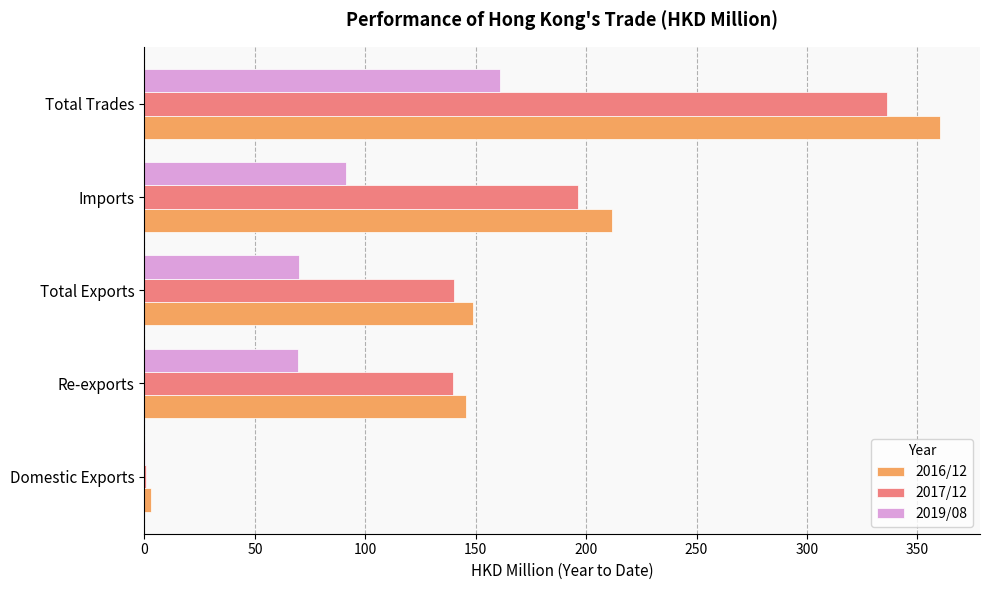

What is the sum of all 2019/08 values?

392.3